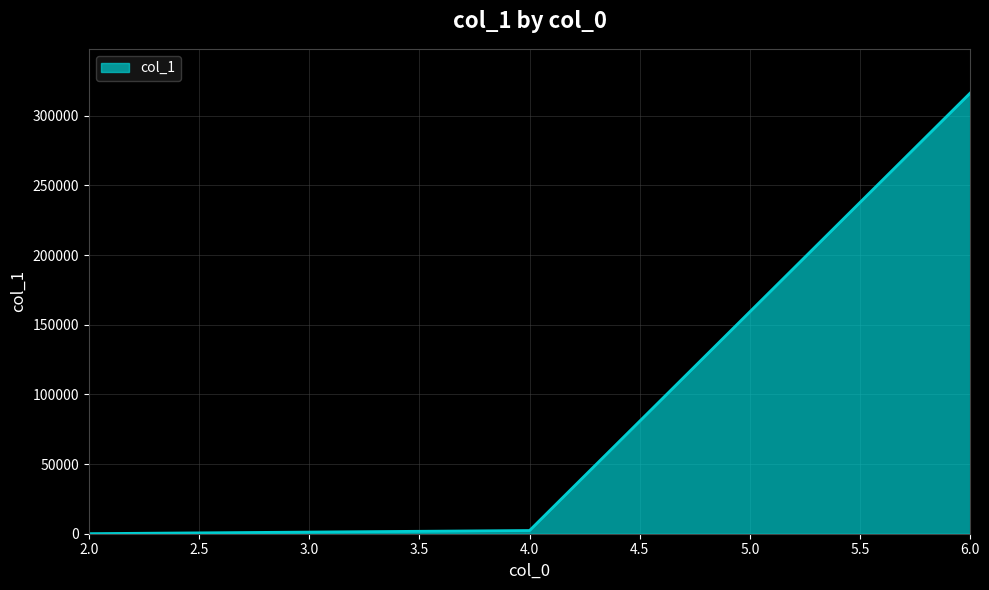

Is it true that the value at 6.0 is 316309?

True